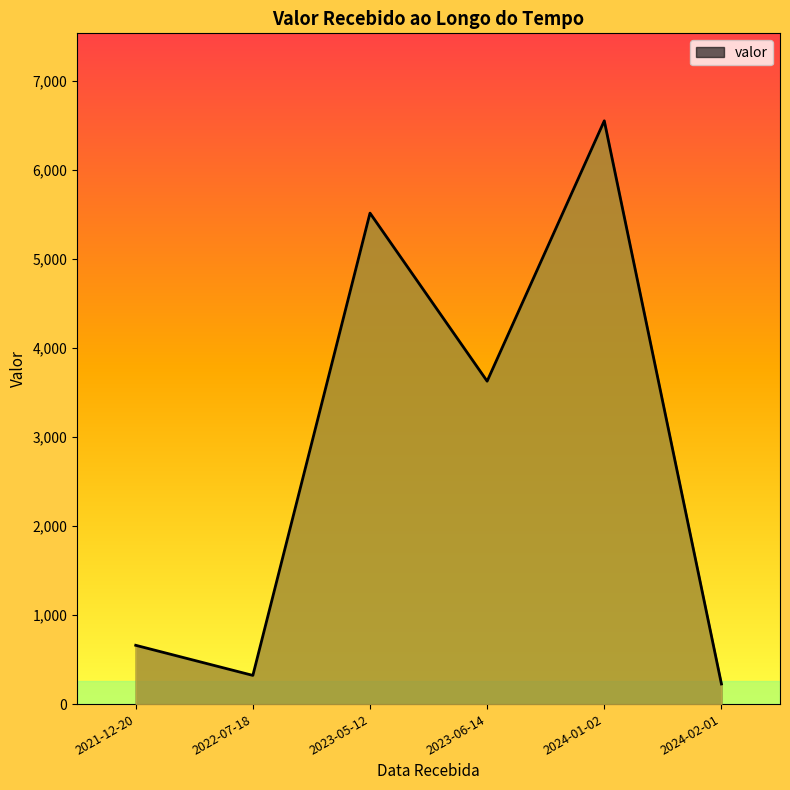

List the labels in order of value, smallest first.

2024-02-01, 2022-07-18, 2021-12-20, 2023-06-14, 2023-05-12, 2024-01-02